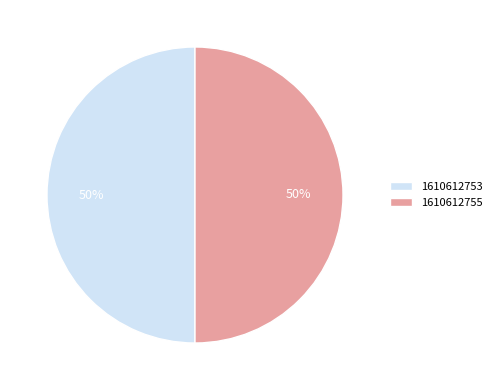

To the nearest percent, what is the combined percentage of 1610612755 and 1610612753?

100%